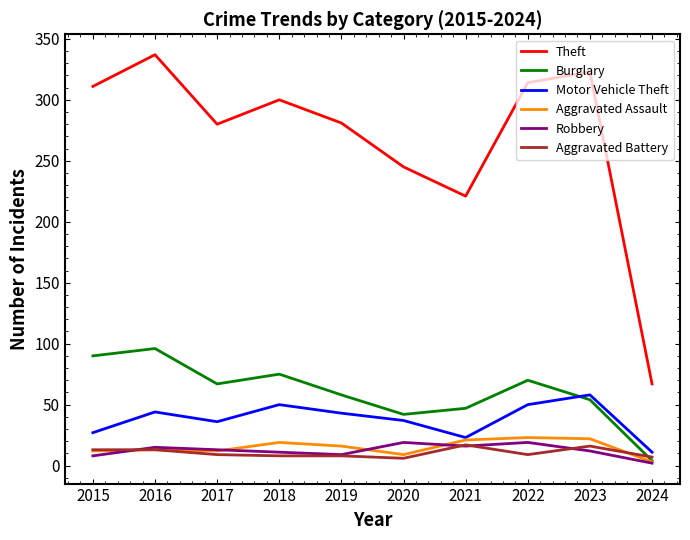

How many series are shown in this chart?

6